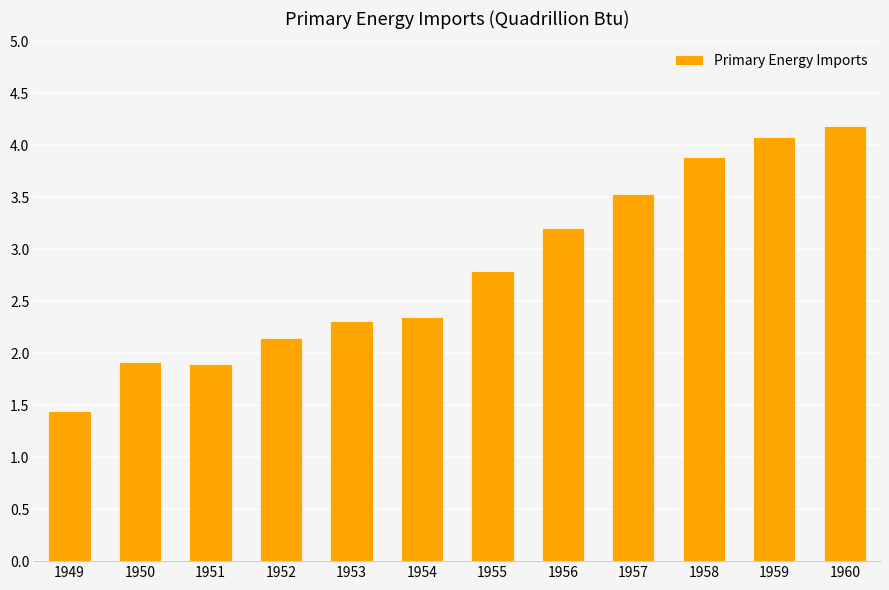

What is the change in value from 1949 to 1952?

+0.7